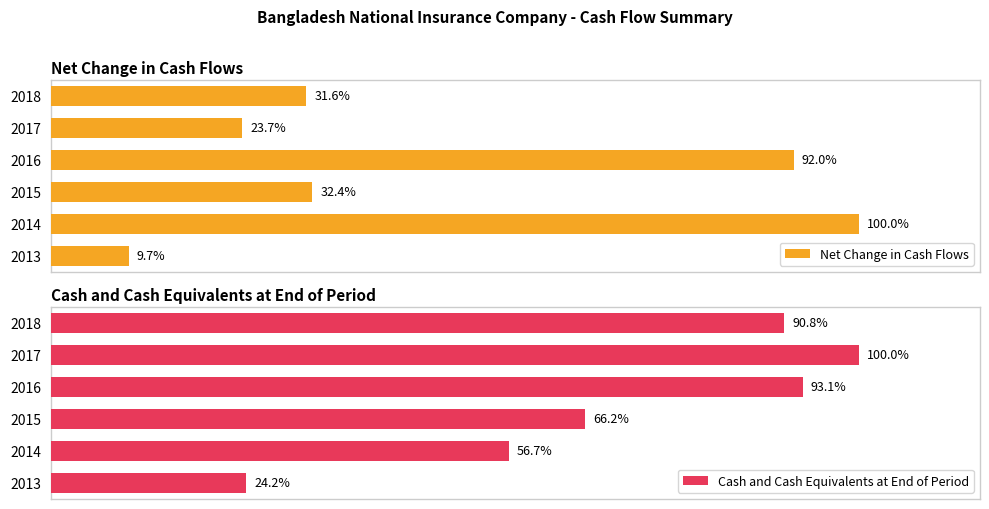

Is it true that Net Change in Cash Flows equals 31.6 at 5?

True